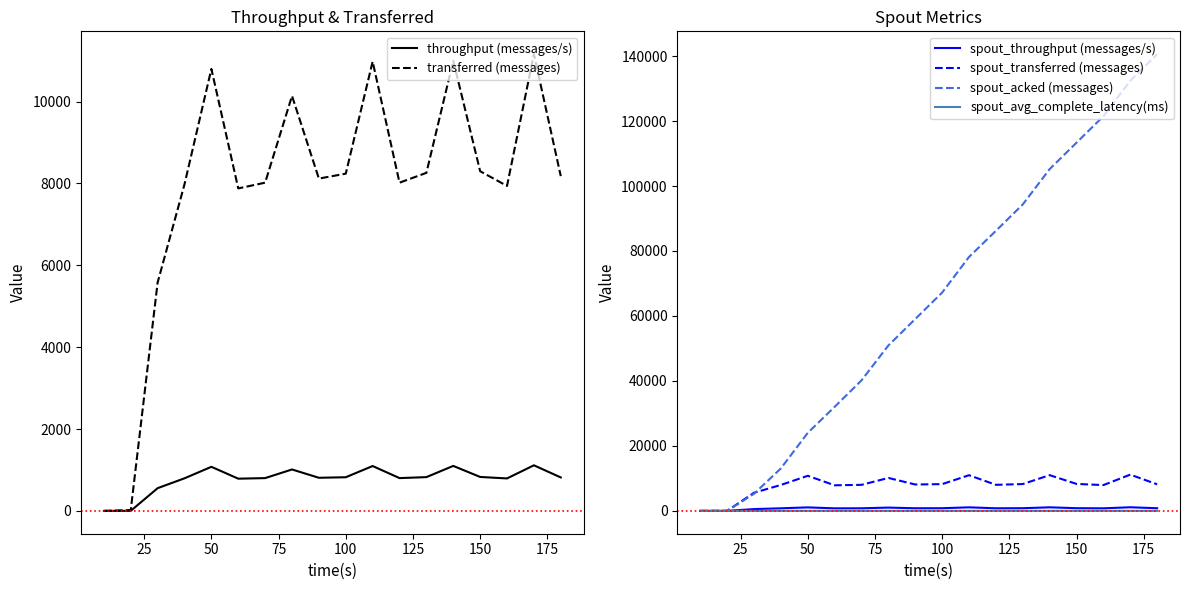

The spout_throughput (messages/s) series shows 1077.0 at 50. True or false?

True